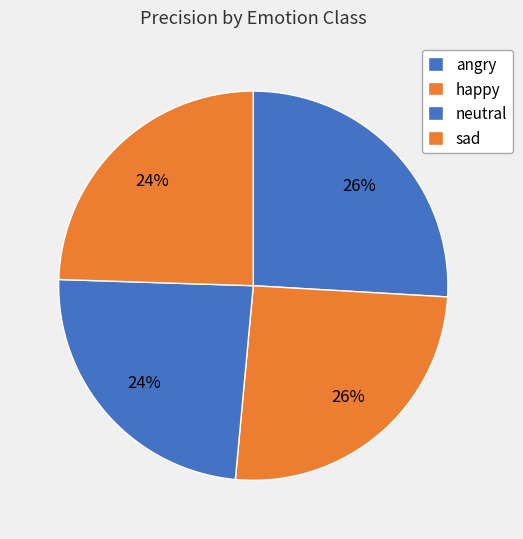

Between neutral and sad, which is larger?

sad